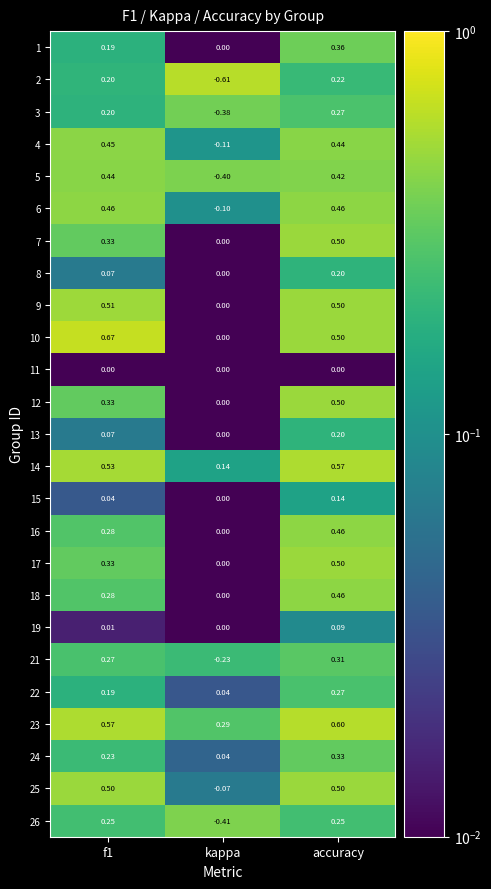

At which label is 18 closest to 0?

kappa